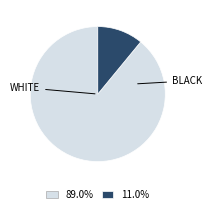

How many segments does this pie chart have?

2